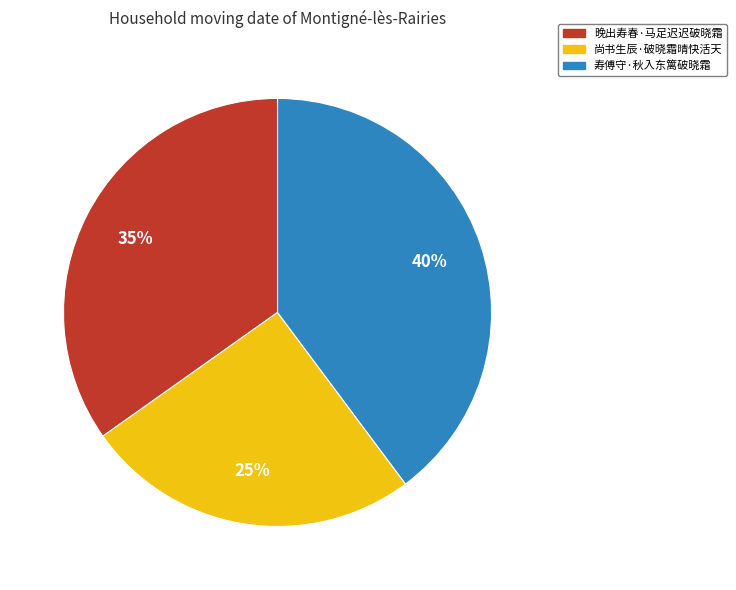

To the nearest percent, what percentage of the pie is 晚出寿春·马足迟迟破晓霜?

35%